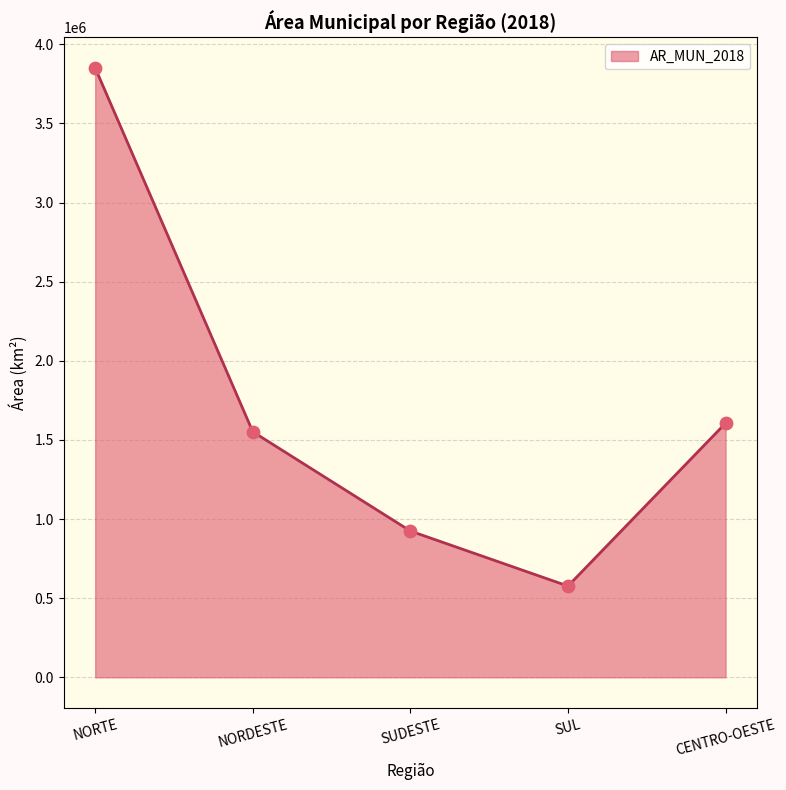

What is the ratio of the value at SUL to the value at NORDESTE?

0.4